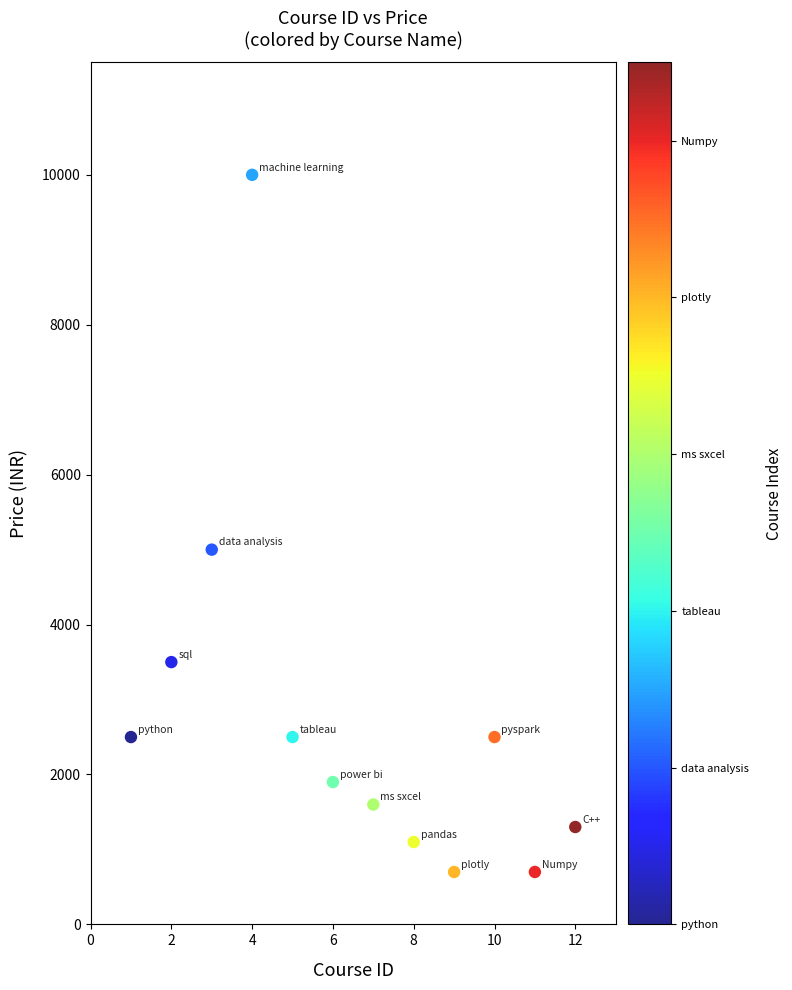

What Y value in the scatter plot is closest to 5349?

4999